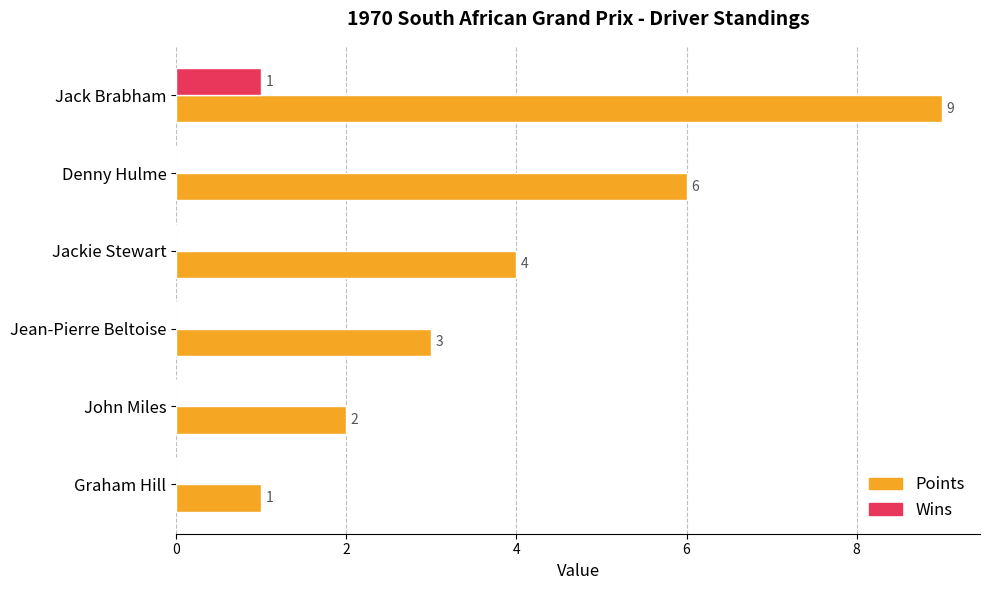

The value of Wins at Denny Hulme is 0. True or false?

True